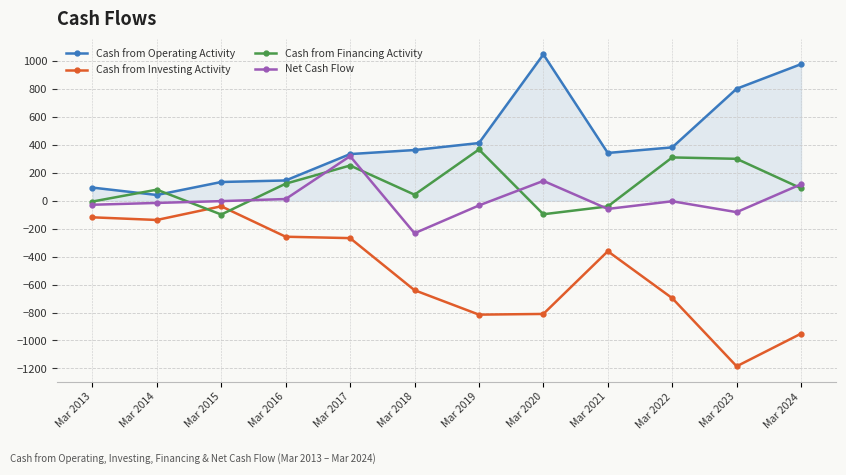

Is it true that Cash from Operating Activity equals 414 at Mar 2019?

True